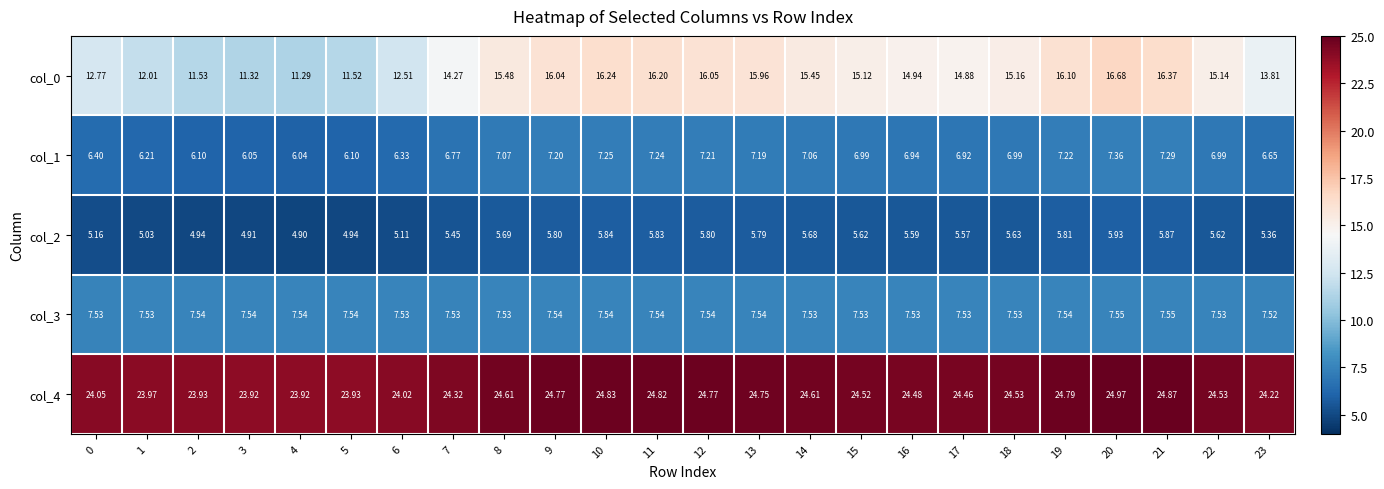

At 6, list the series in order from smallest to largest.

col_2, col_1, col_3, col_0, col_4